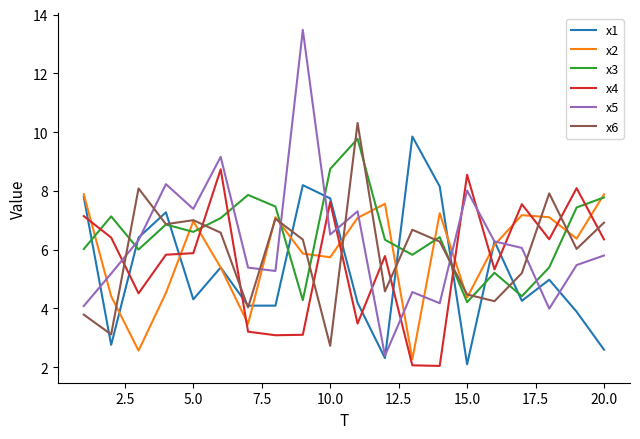

What is the lowest value of the x3 series?

4.2